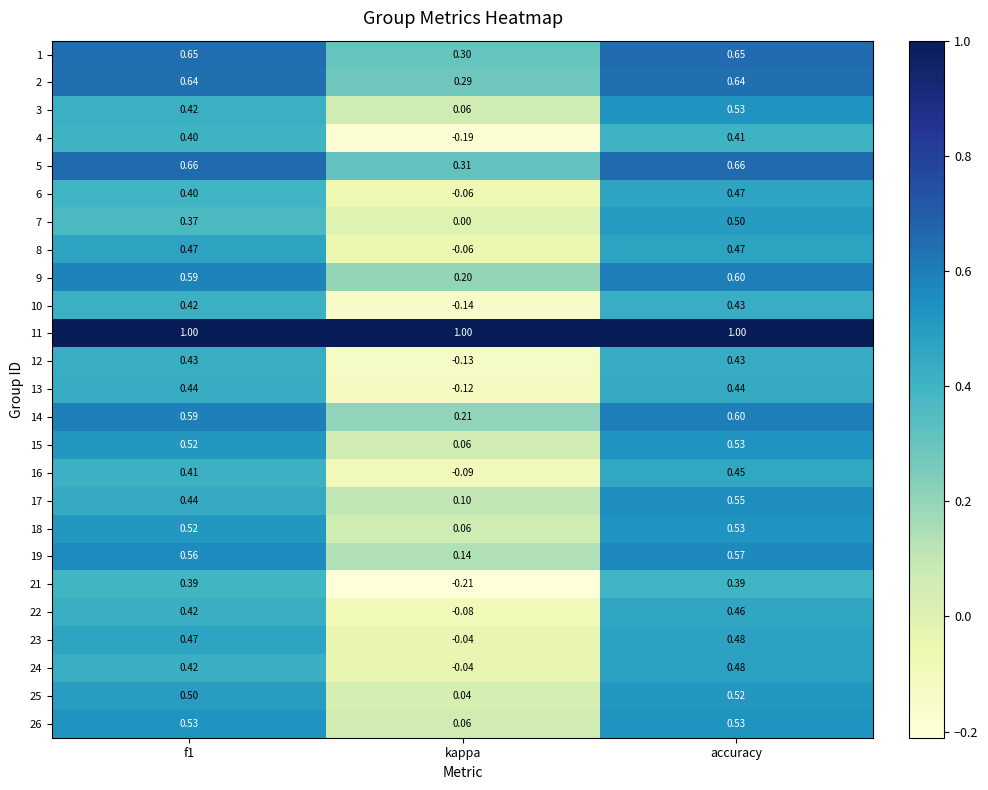

Where is 3 nearest to the value 0?

kappa